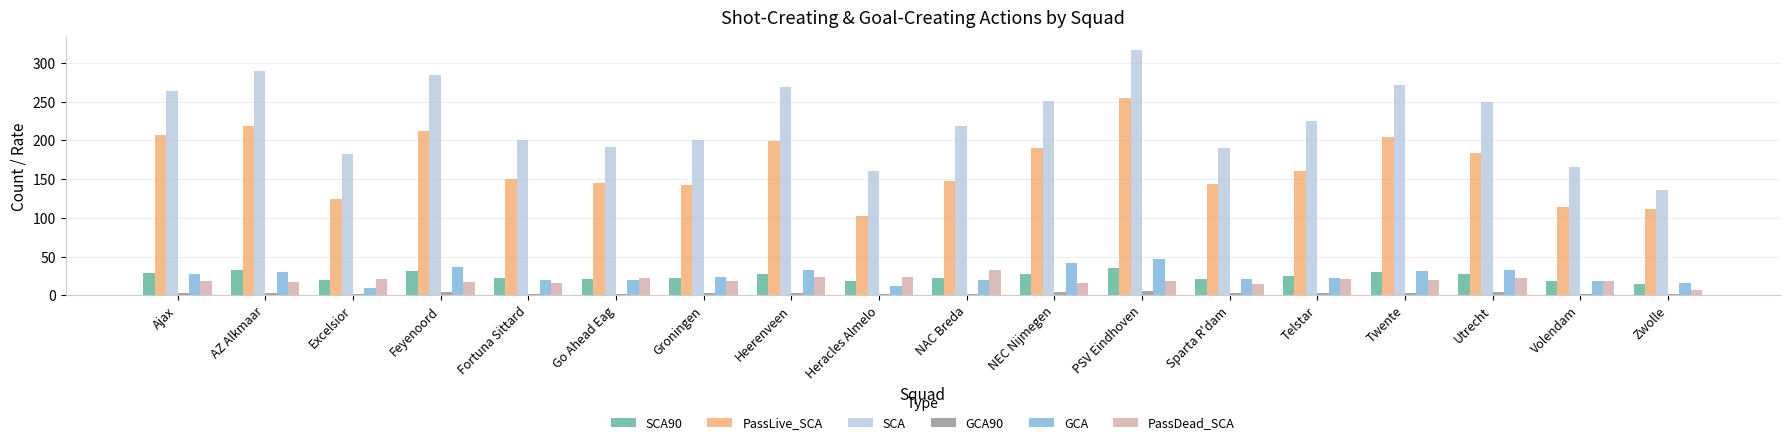

What is the maximum value for SCA?

317.0